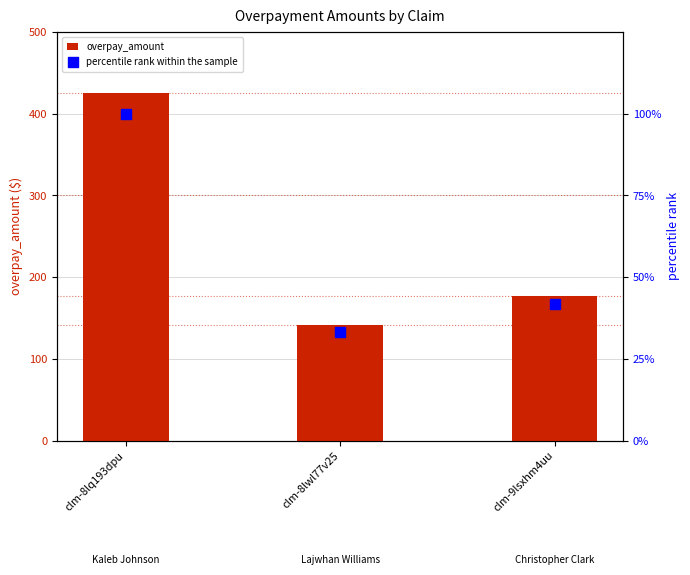

What are all the series names shown in the legend?

overpay_amount, percentile rank within the sample